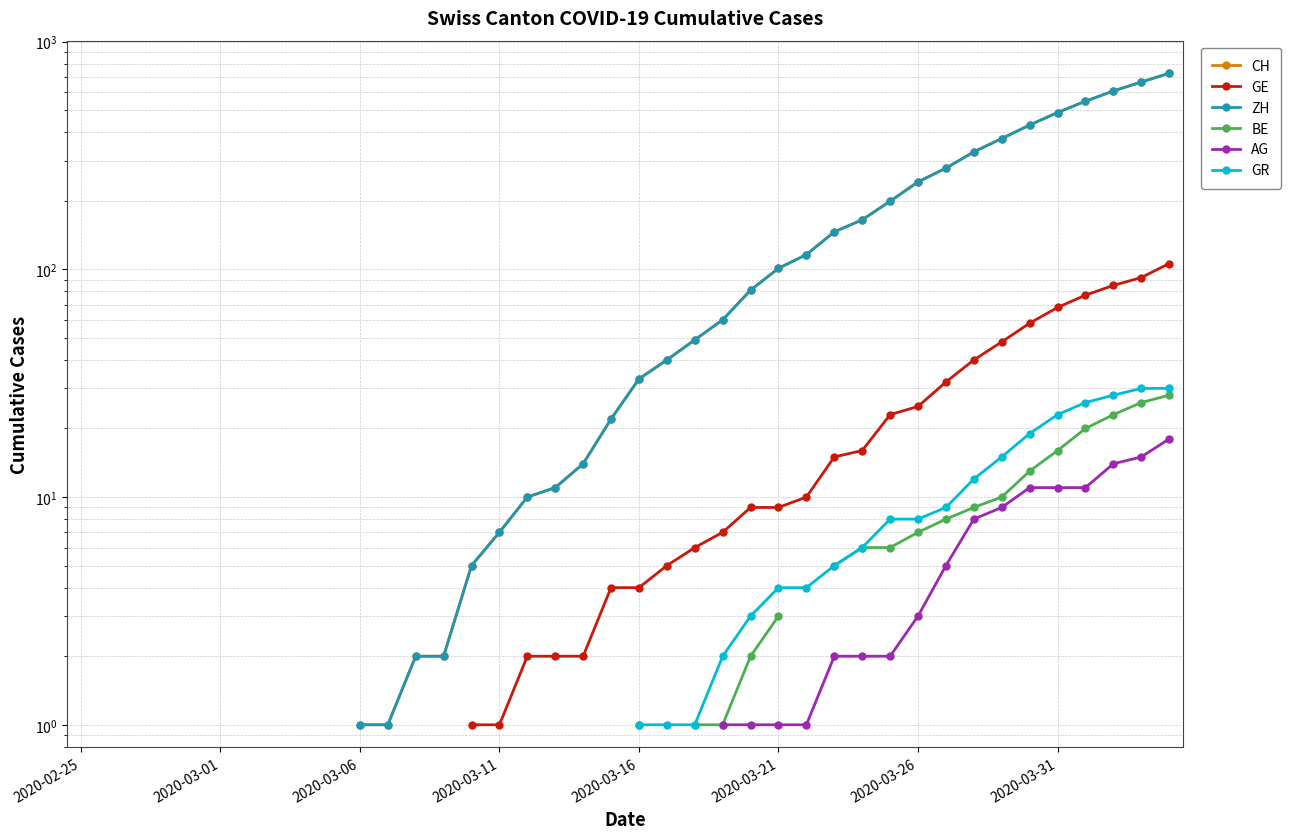

How many values in the GE series are below 4?

5